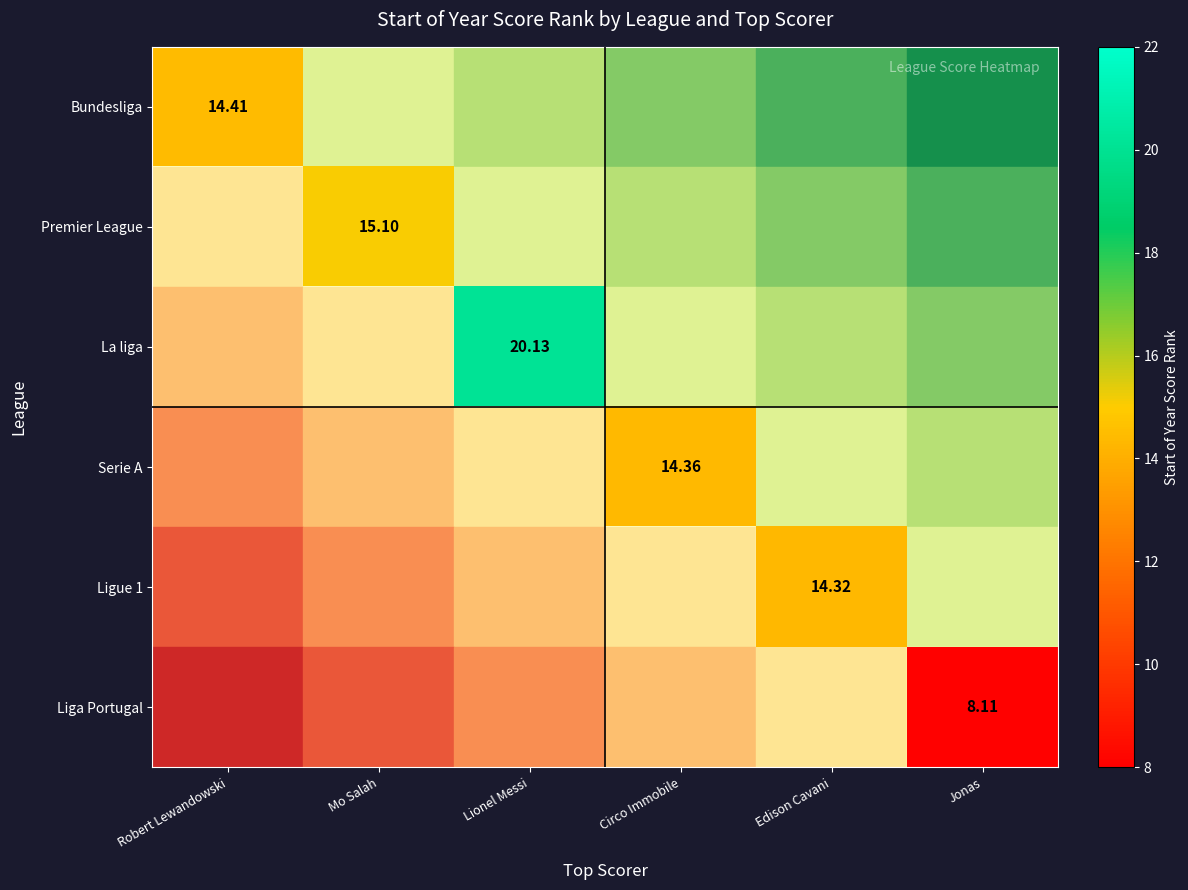

Which label corresponds to the smallest value in the chart?

Jonas